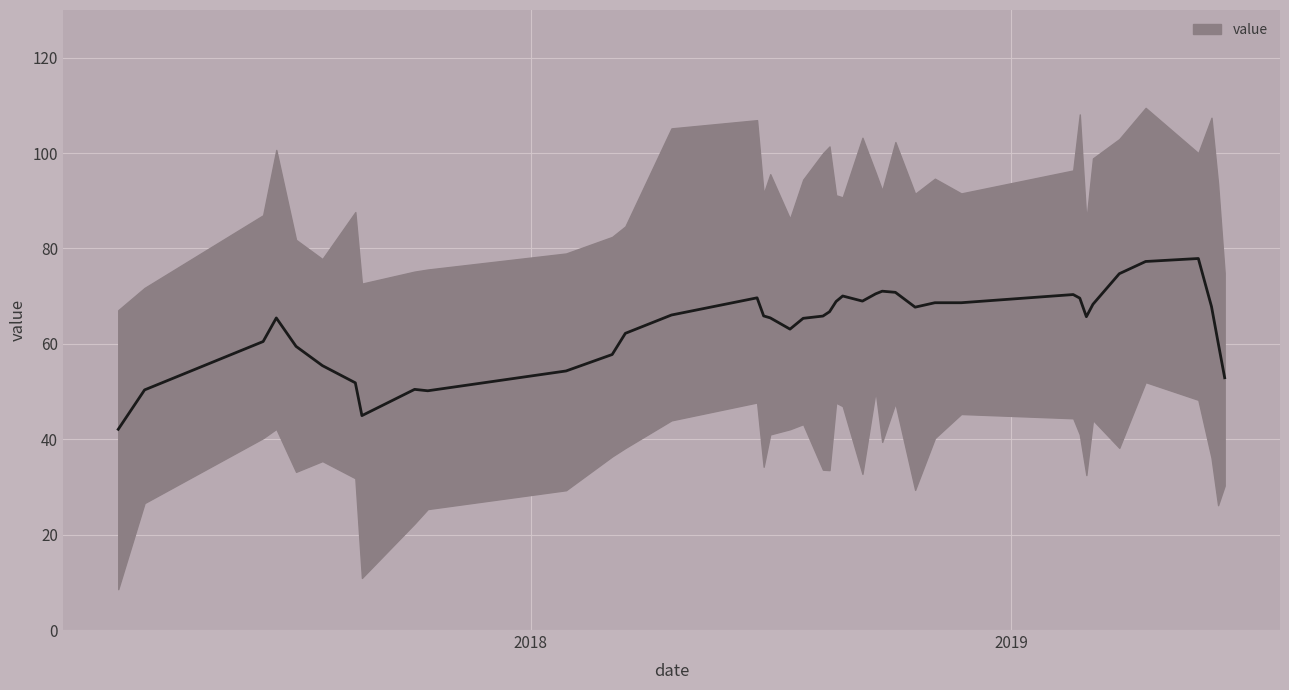

The chart shows a value of 13.1 at 4. True or false?

False